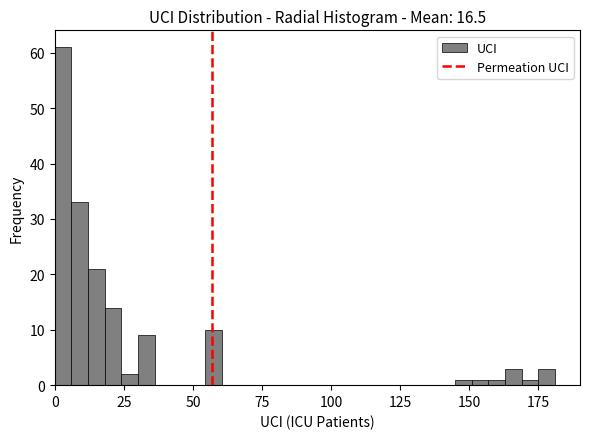

Read against the x-axis, roughly where is the centre of the tallest bar?

5